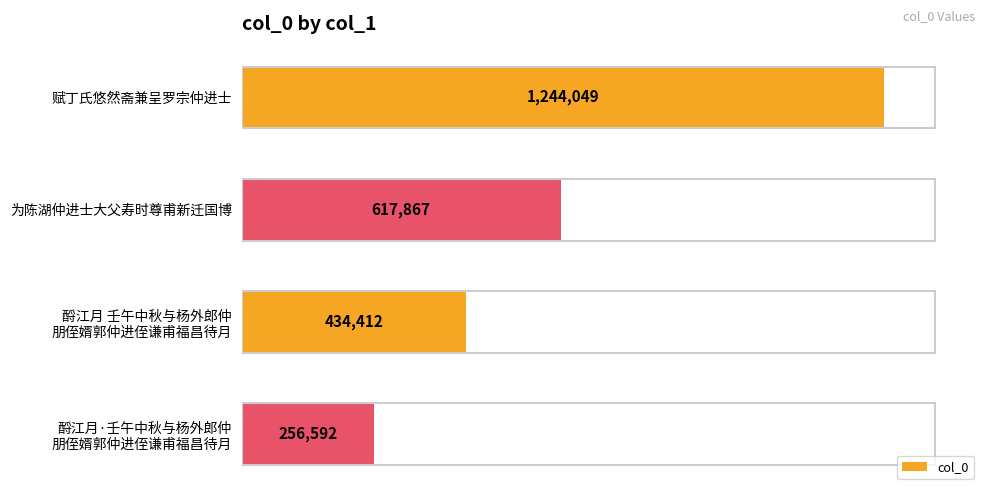

Does the chart contain any negative values?

No